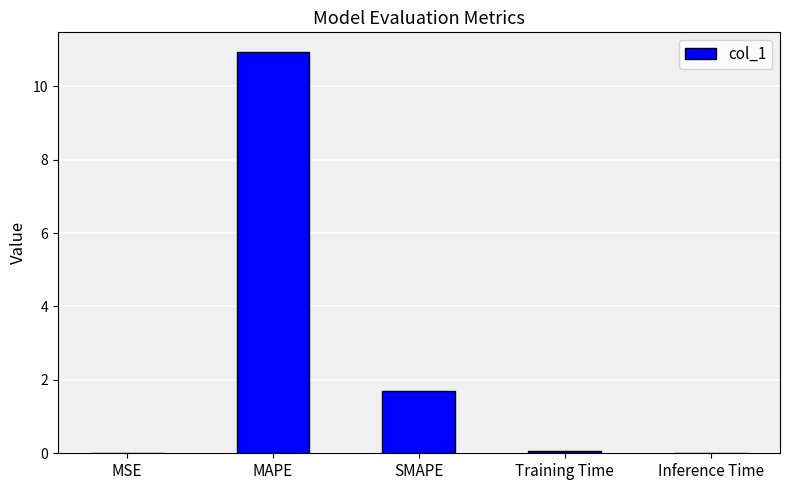

Is it true that the value at MSE is 0.0?

True